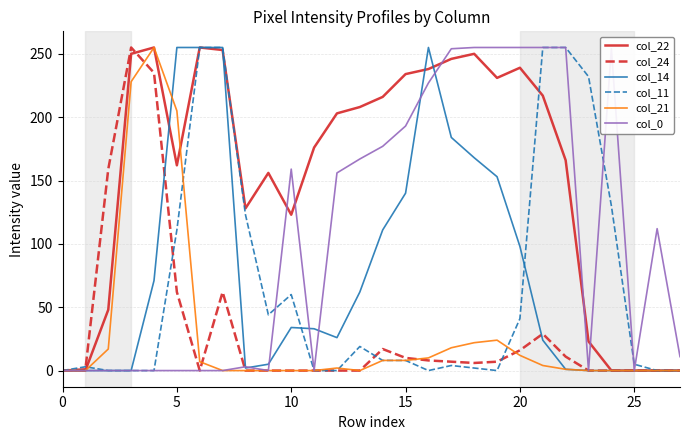

How many lines are shown in the chart?

6